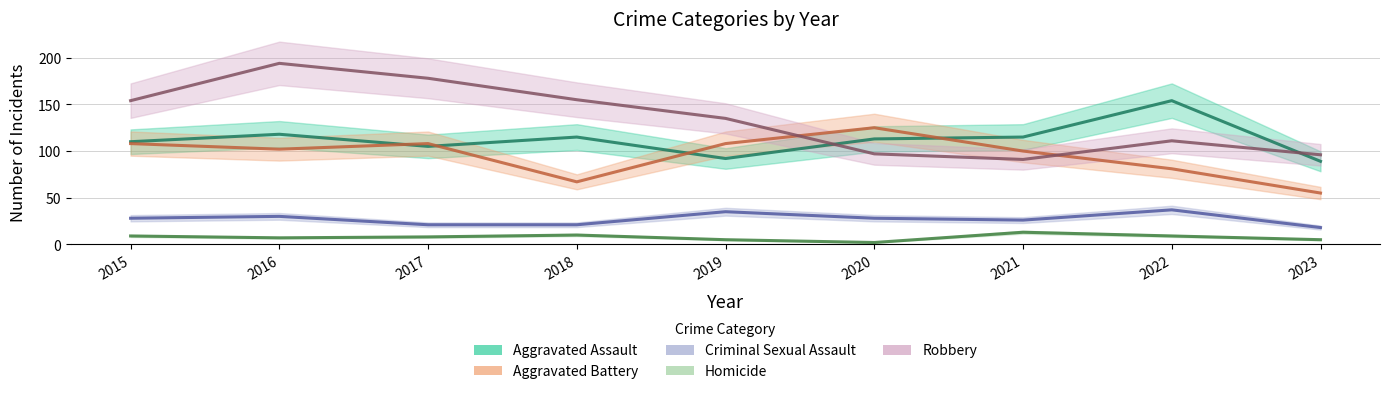

At how many categories does at least one series exceed 94?

9